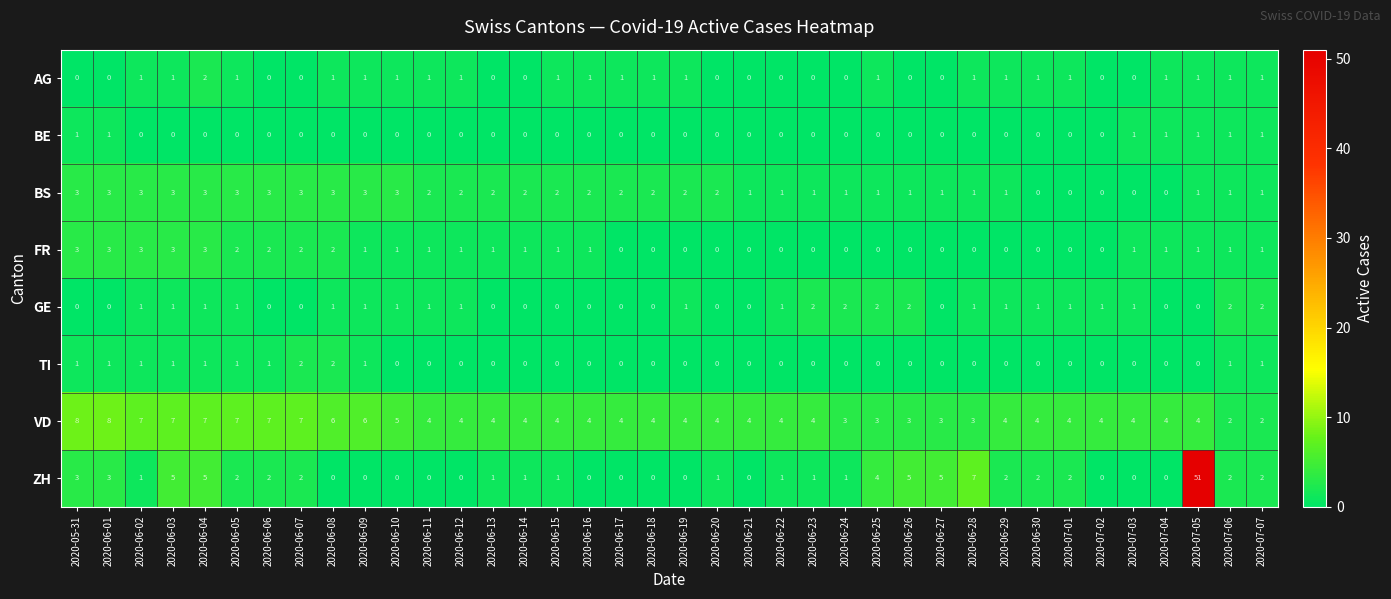

At how many categories does at least one series exceed 0?

38